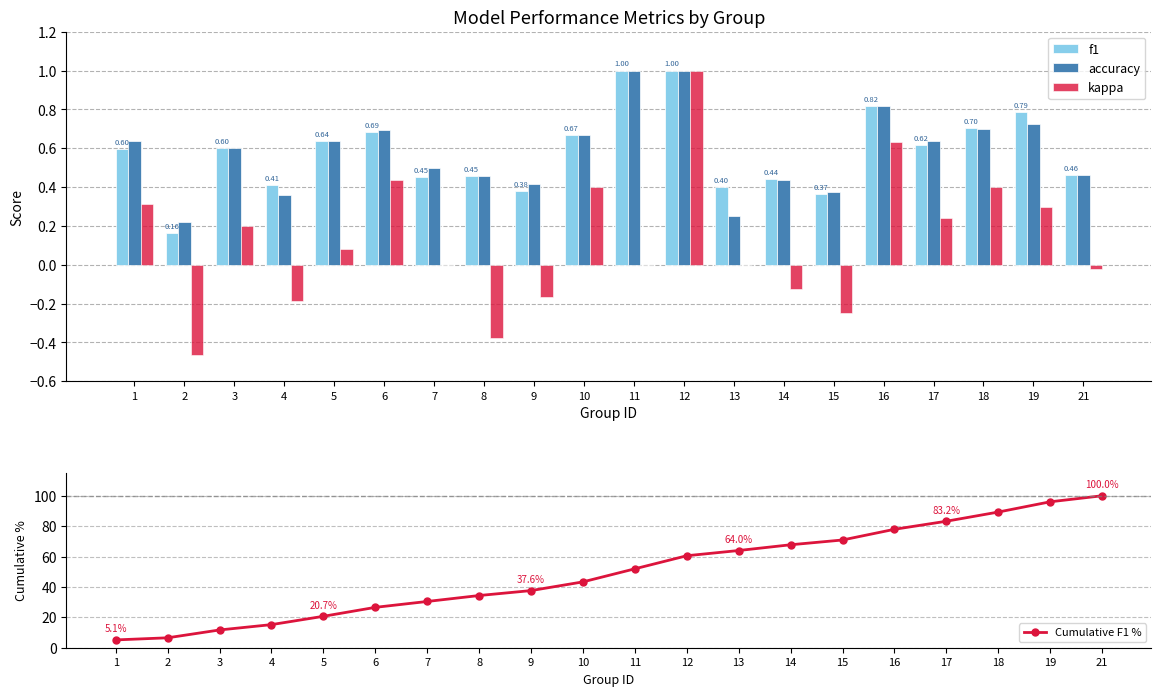

What is the maximum value shown in the chart?

100.0